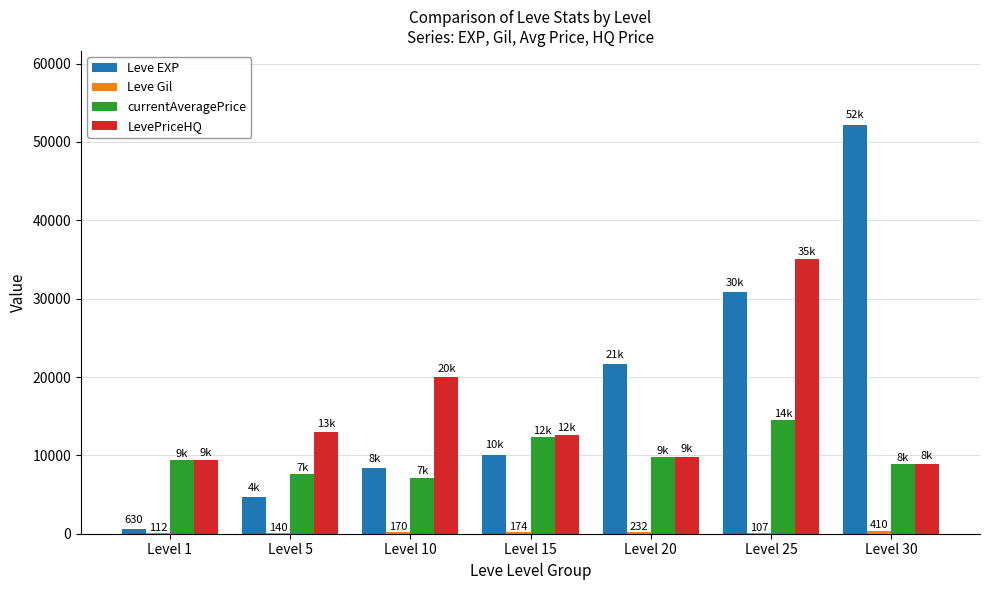

What is the average value of the currentAveragePrice series?

9938